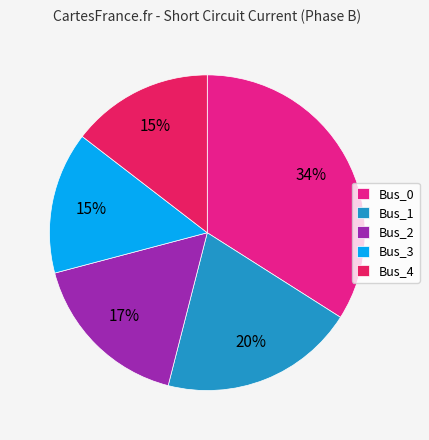

Which category has the biggest portion of the pie?

Bus_0